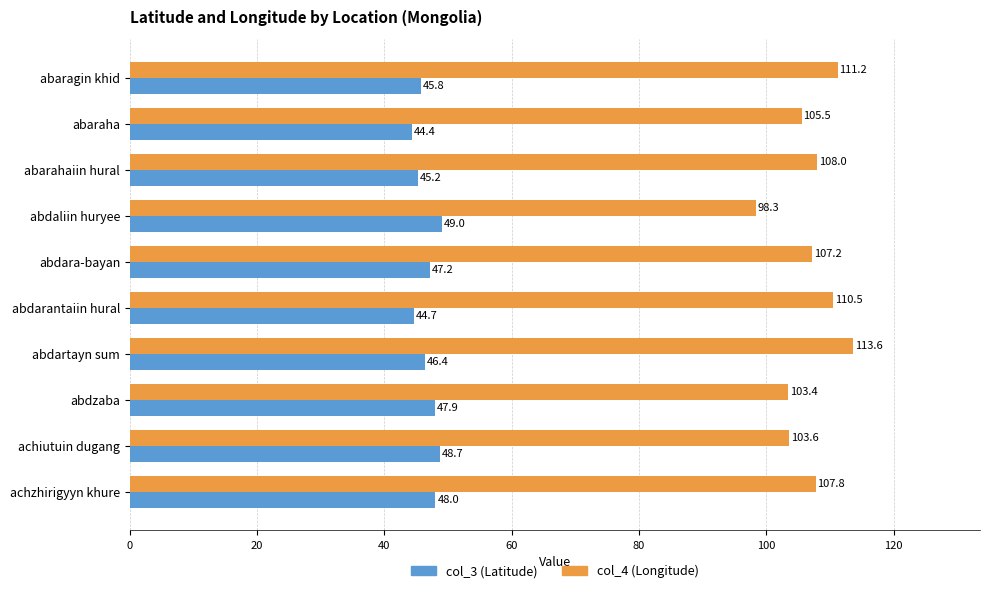

At which label does col_4 (Longitude) reach its peak?

abdartayn sum